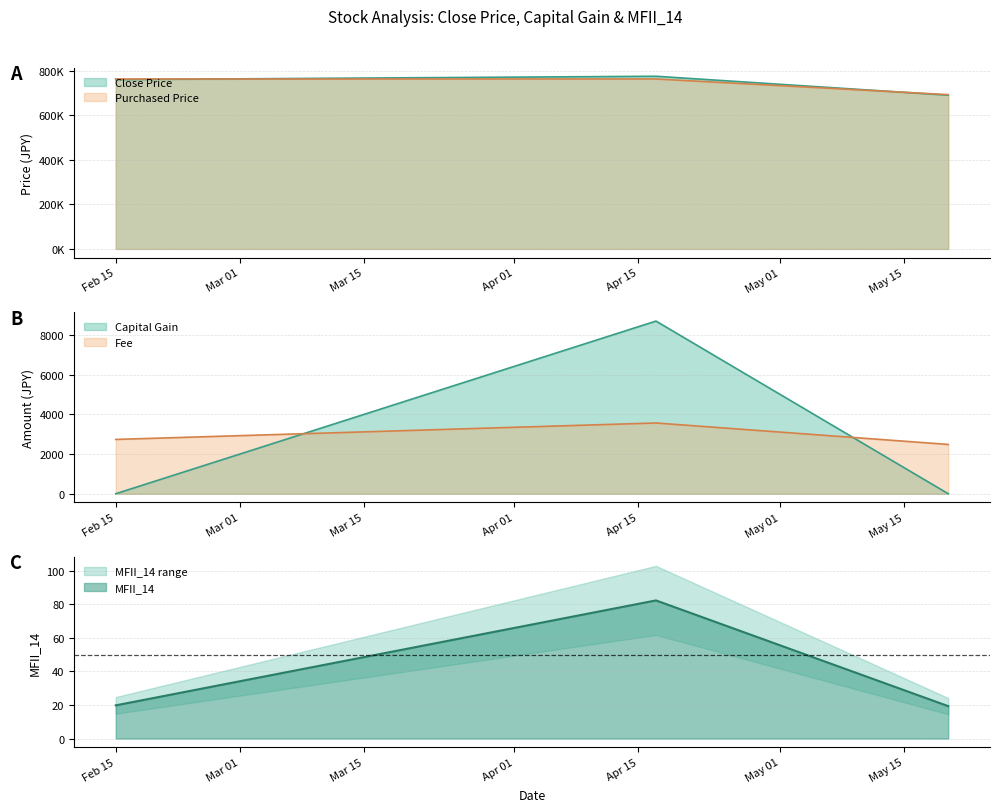

What is the lowest value of the MFII_14 series?

19.3